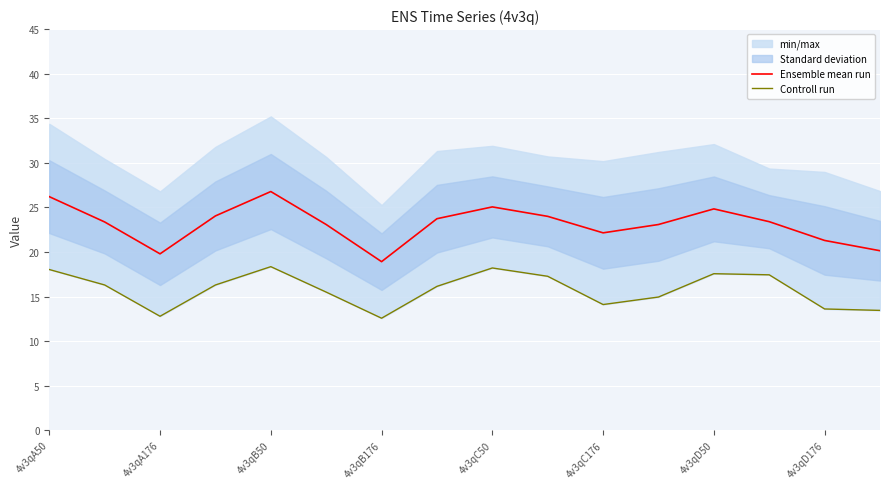

What is the maximum value for Ensemble mean run?

26.8